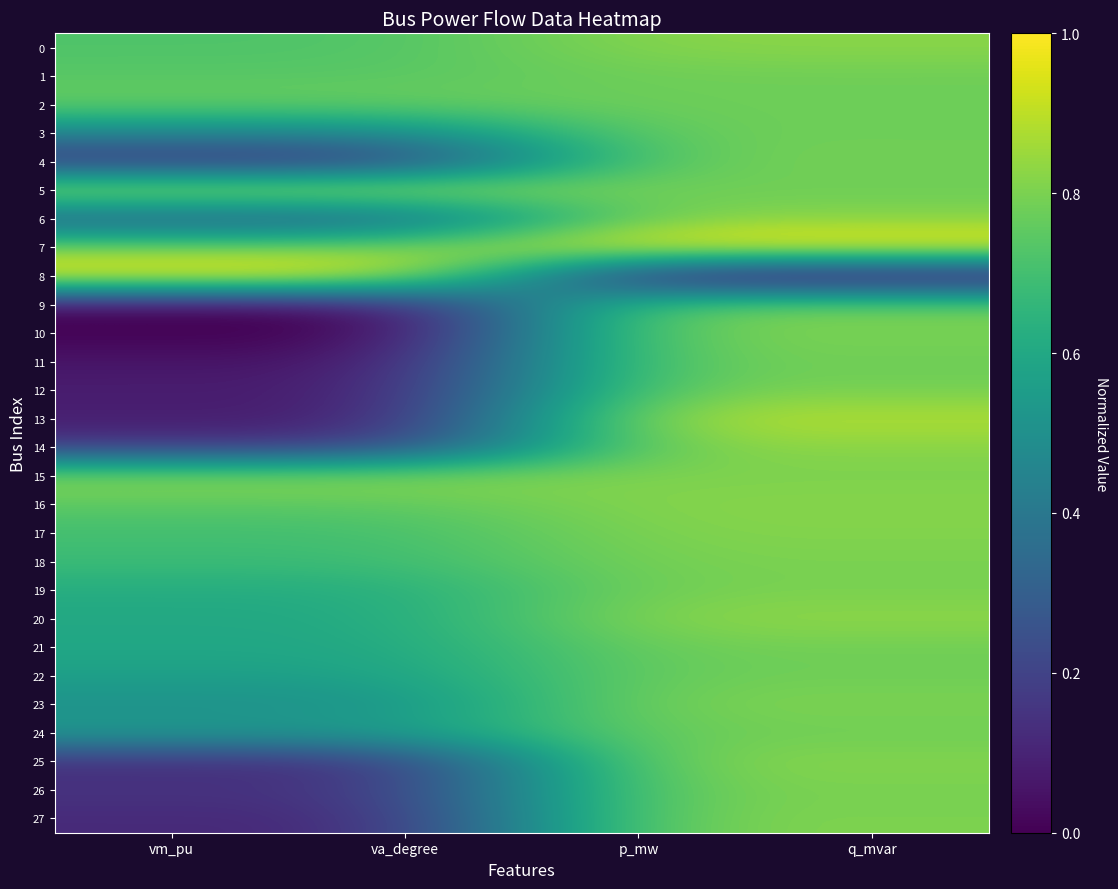

Rank the series at q_mvar from lowest to highest value.

8, 1, 2, 3, 5, 9, 11, 22, 24, 21, 4, 12, 26, 19, 10, 18, 27, 15, 23, 17, 6, 25, 14, 16, 0, 20, 13, 7